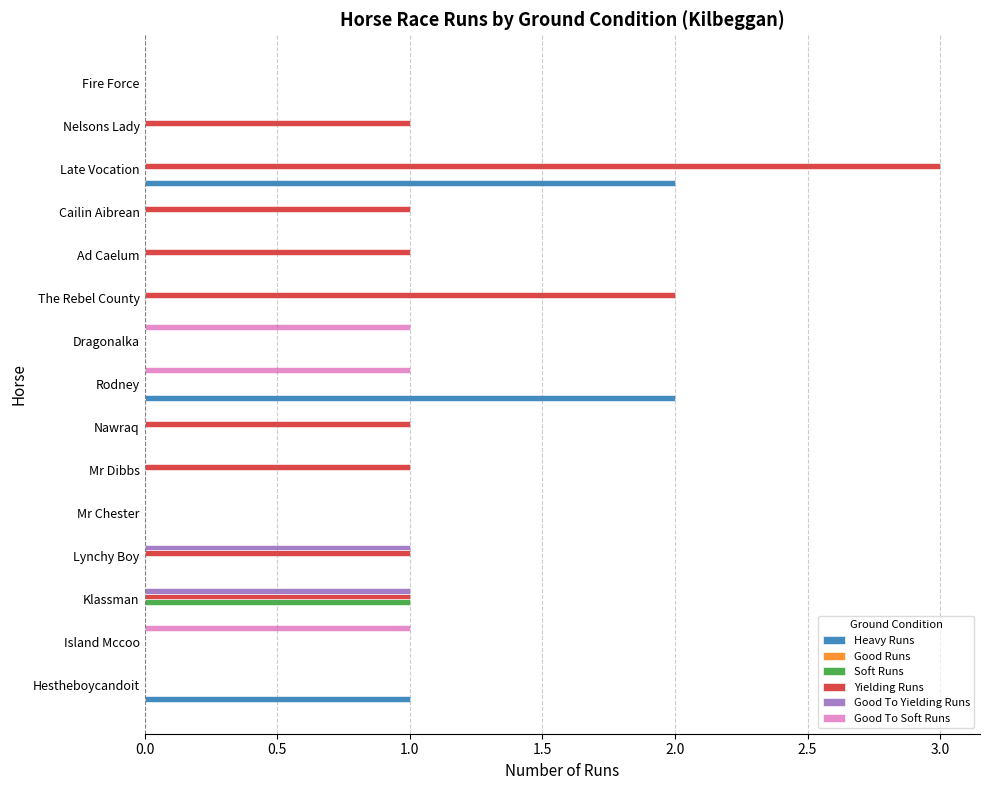

Count the Yielding Runs values in the range 0 to 1.

13